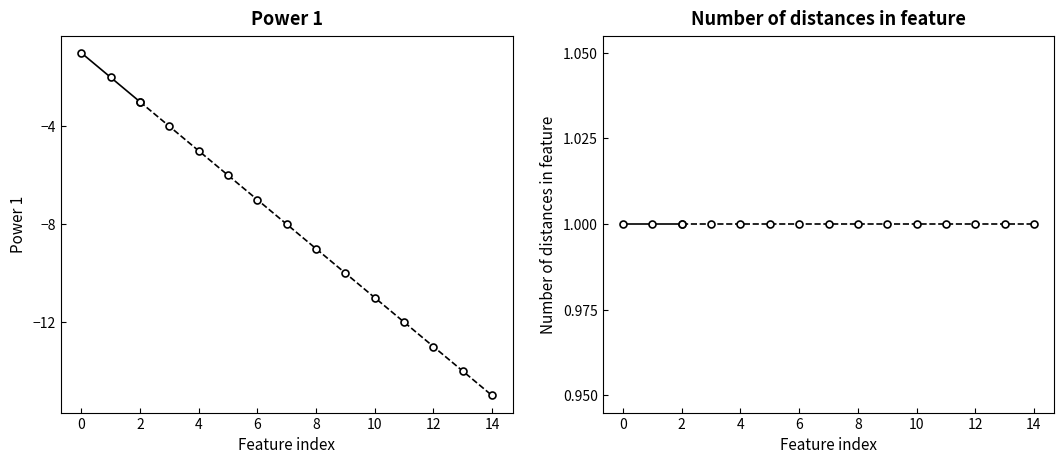

What is the value of the Number of distances in feature point at the 2nd from the left?

1